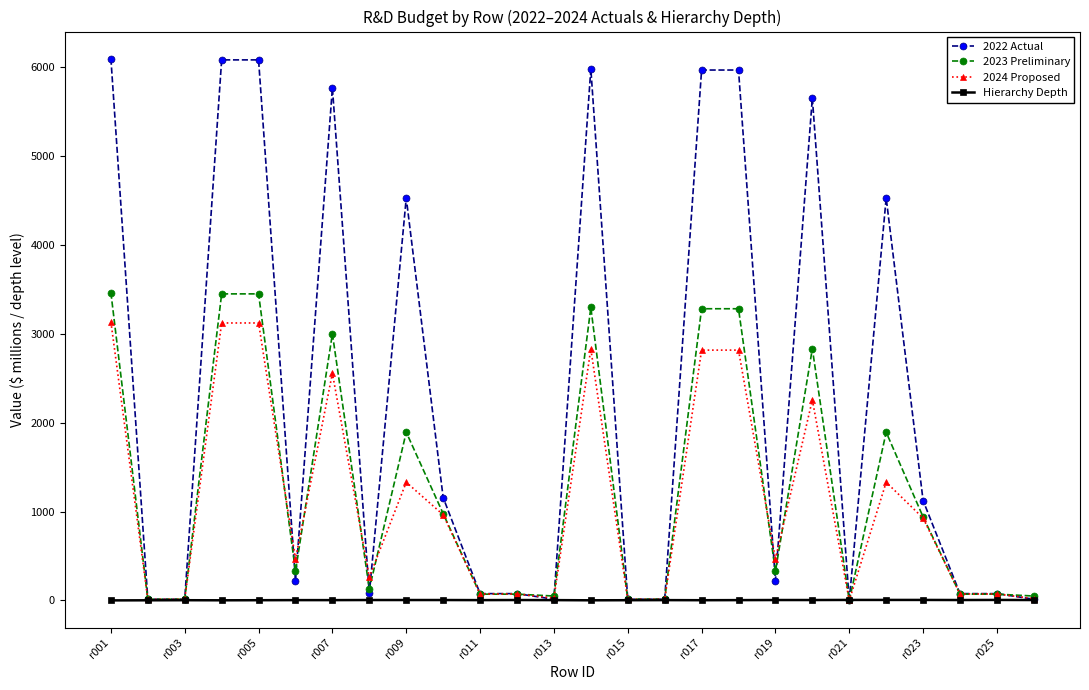

Which series has the largest range (max minus min)?

2022 Actual